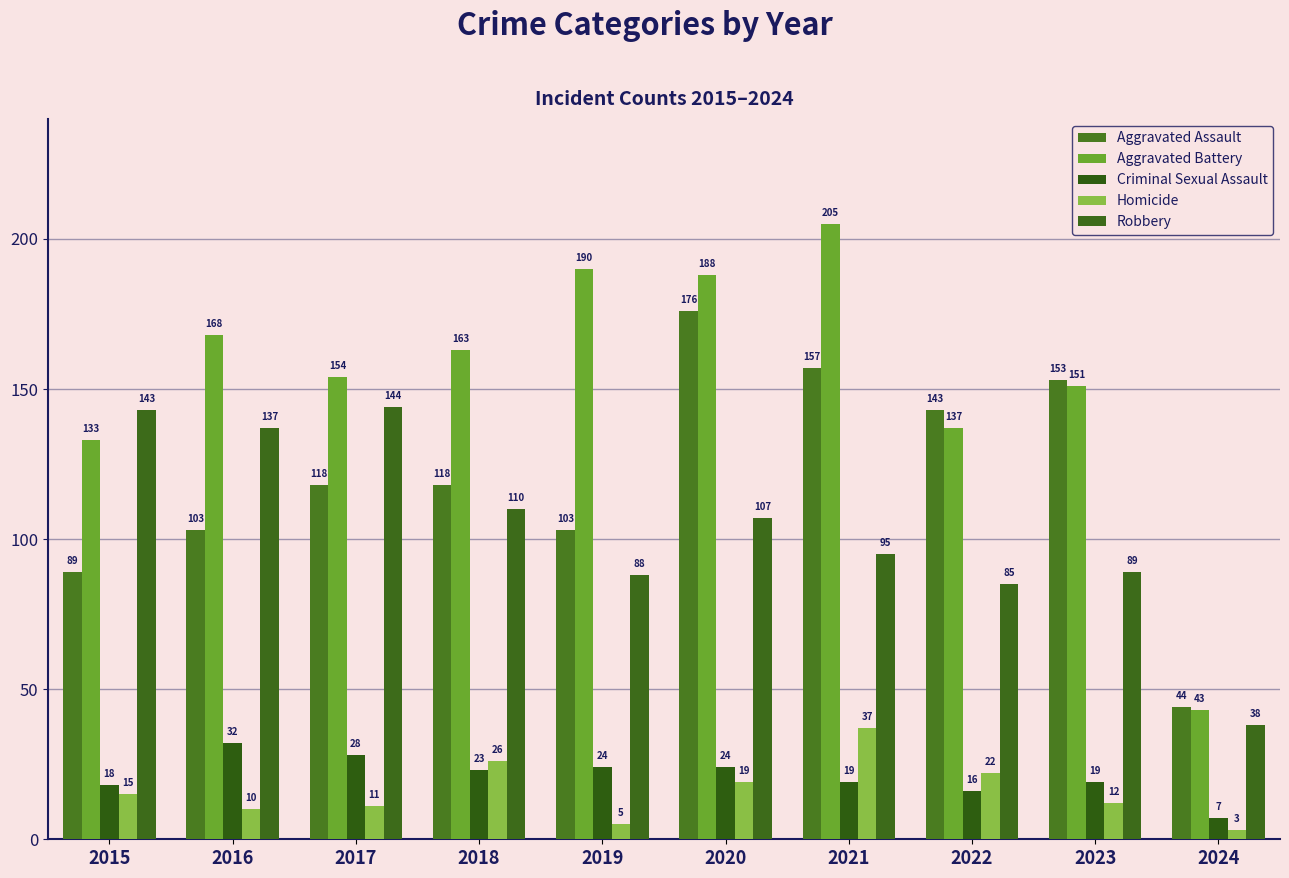

How many values in the Robbery series are below 107?

5